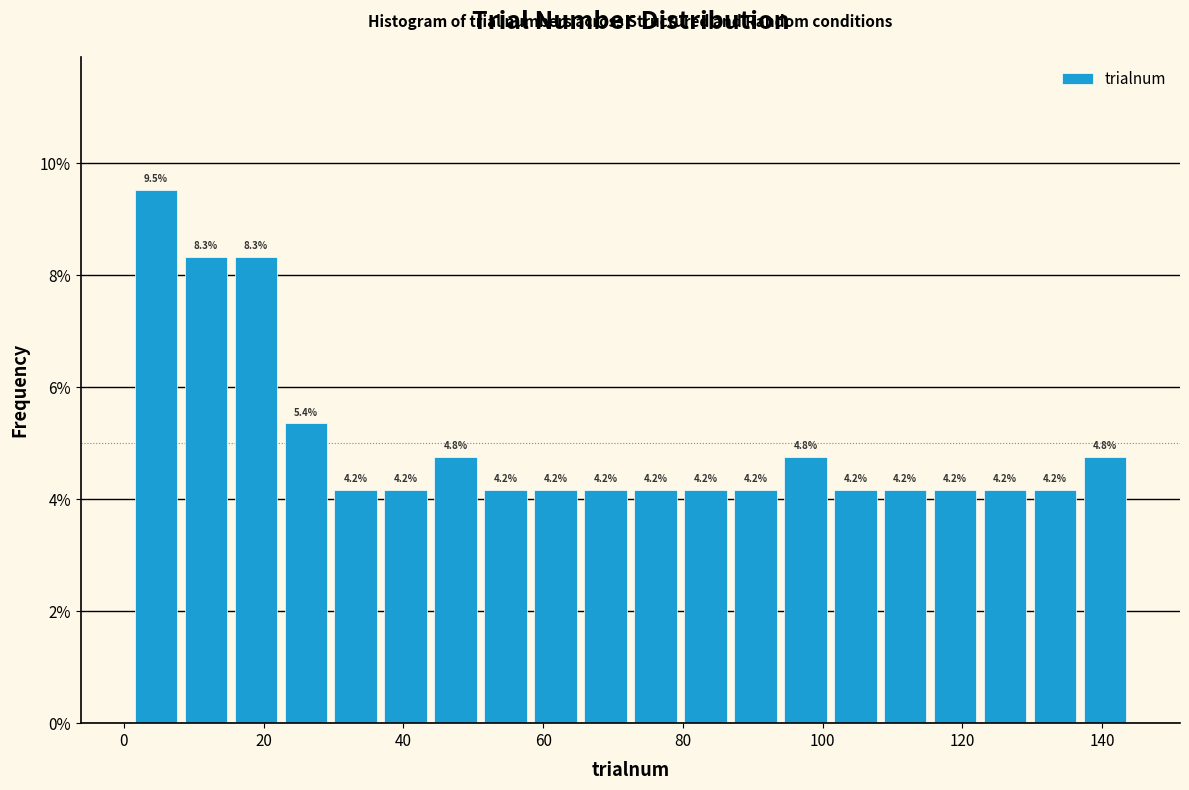

Around what value on the x-axis is the tallest bar? Give the approximate position of its centre, as read against the axis.

4